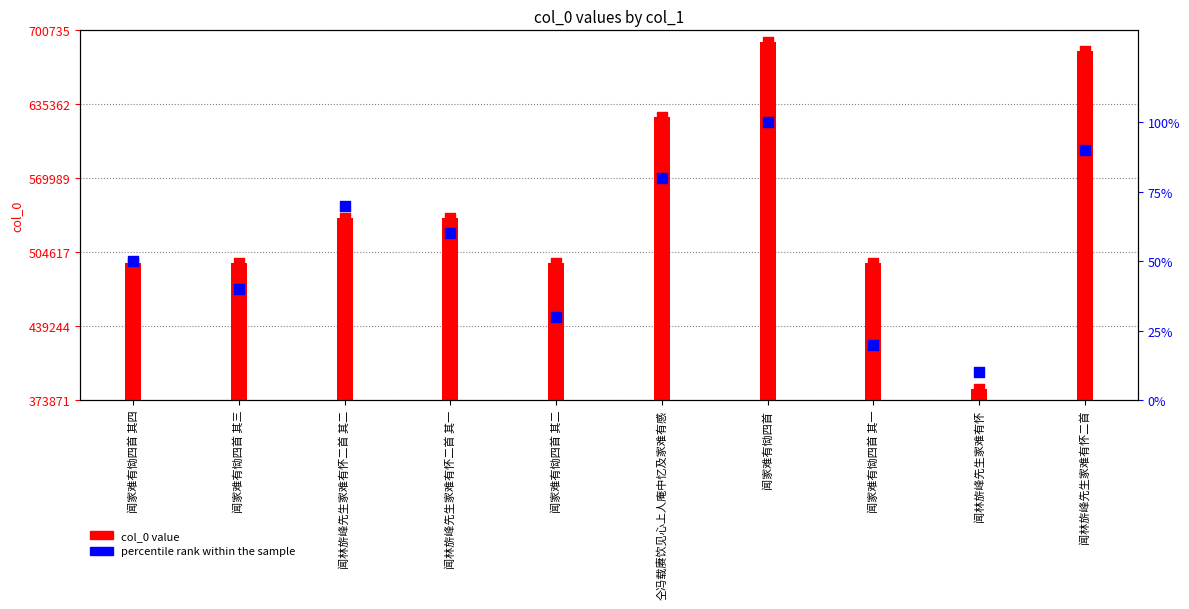

Which series has the widest spread of Y values?

col_0